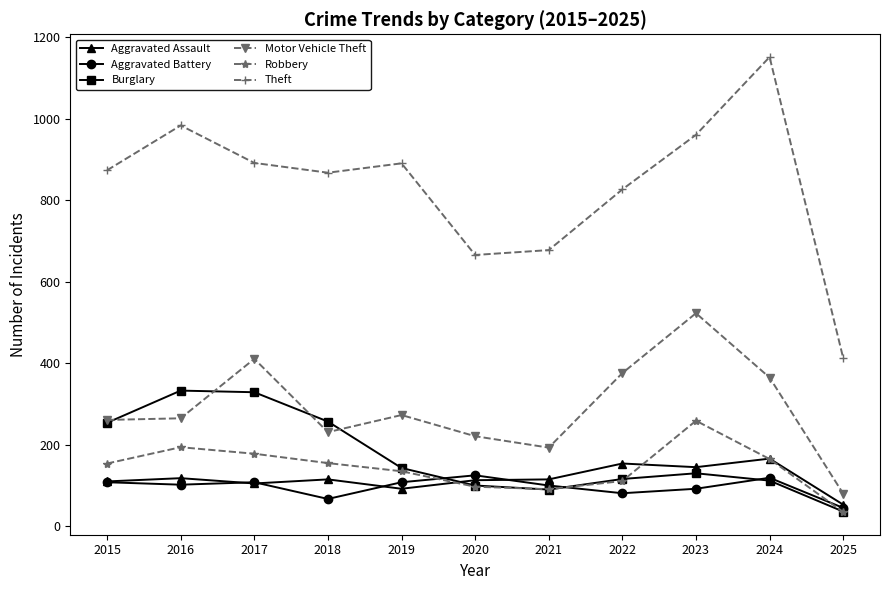

True or false: Robbery has more than 1 interior local peaks.

True